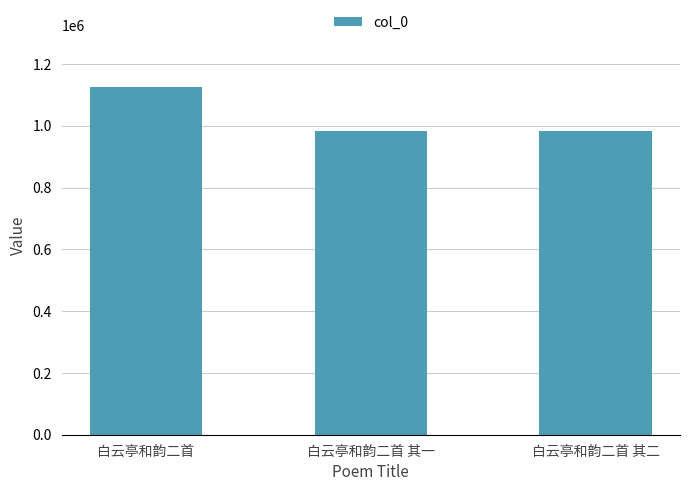

What is the difference between the maximum and minimum values?

142184